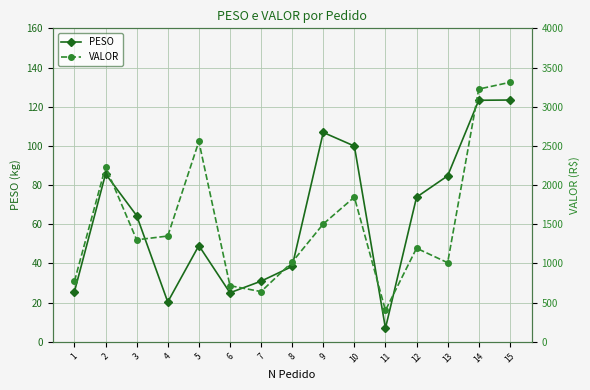

What is the sum of all VALOR values?

23069.6